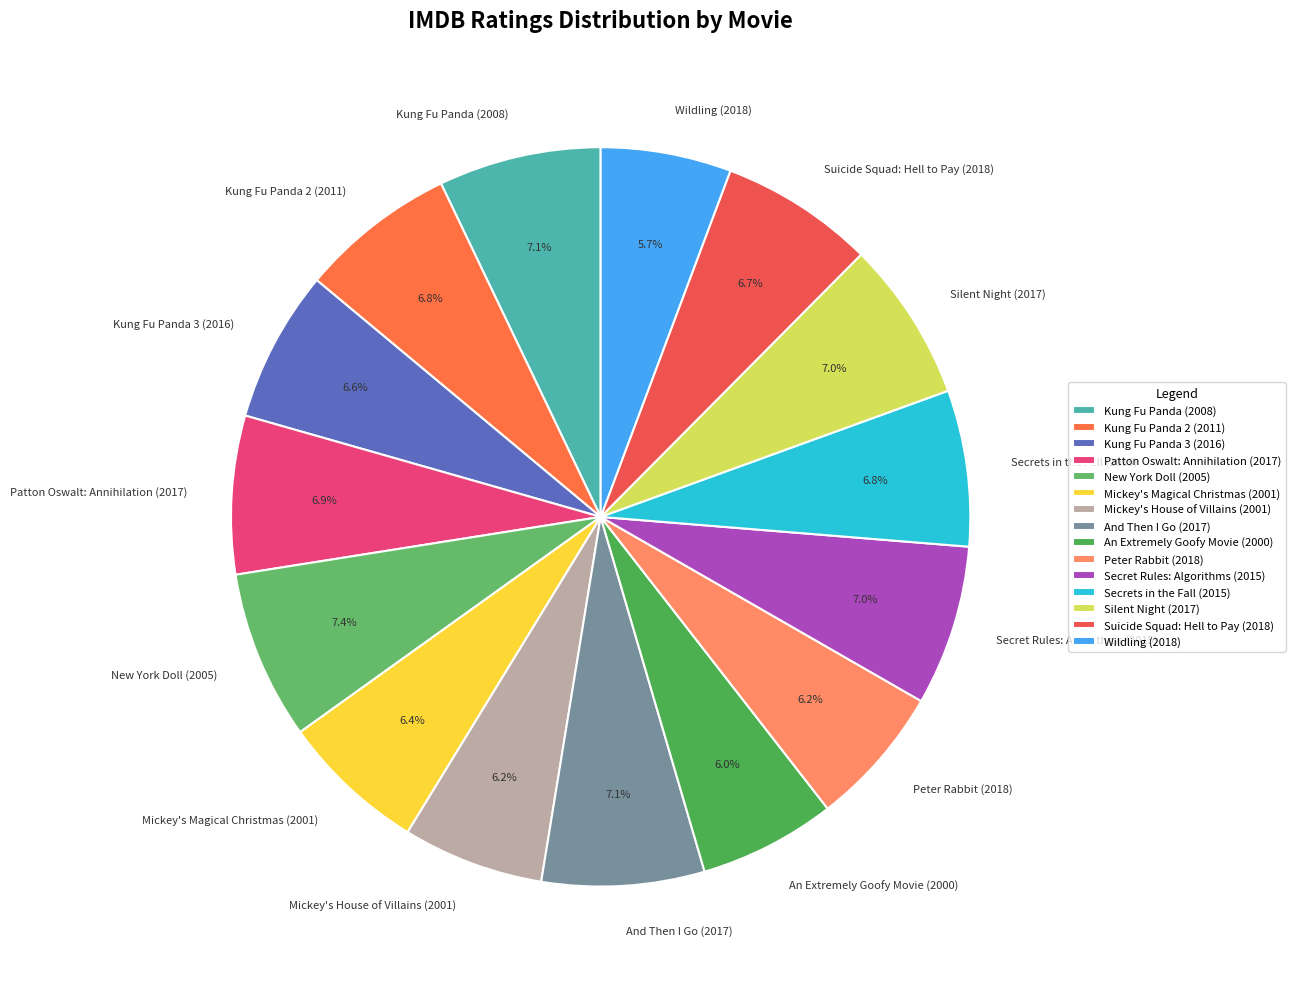

What percentage do New York Doll (2005) and Kung Fu Panda (2008) together represent?

14.5%